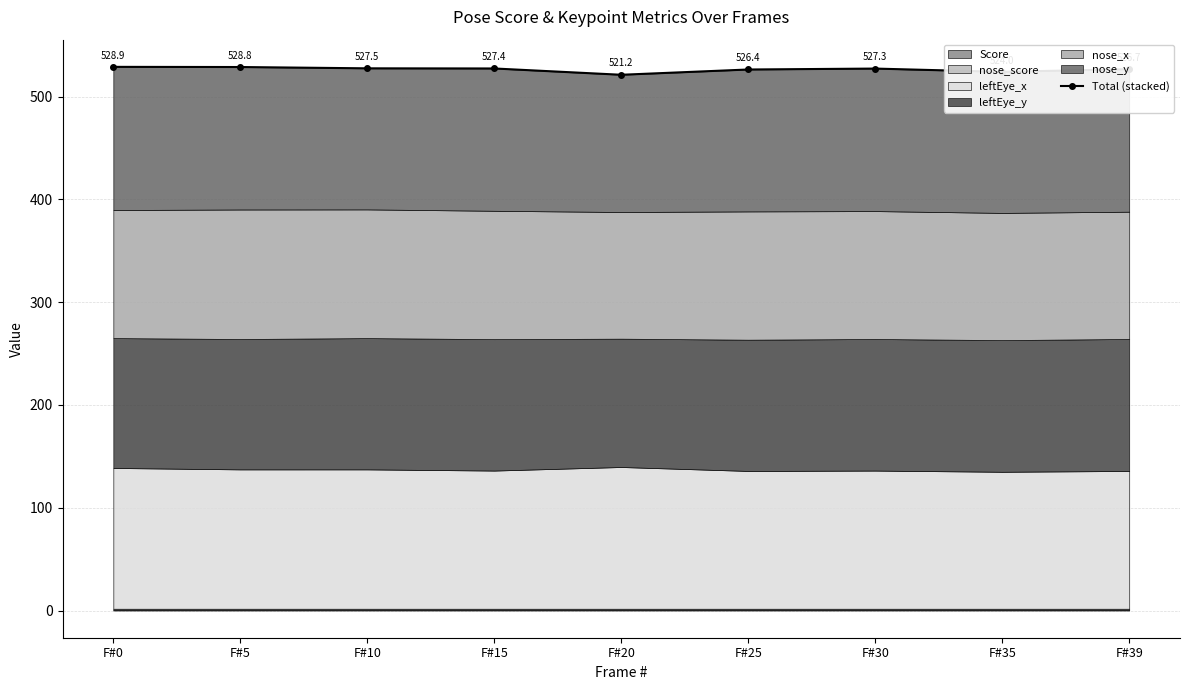

What is the average value?

526.5